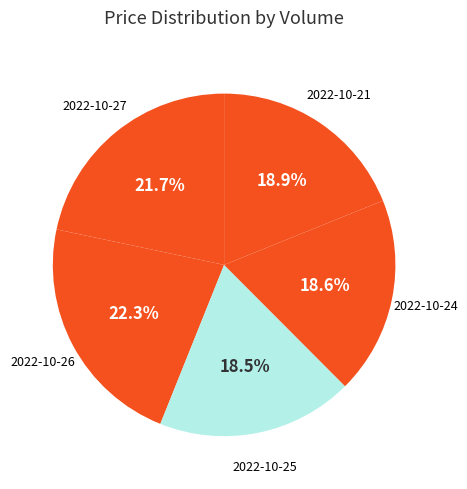

Does 2022-10-24 represent more than half of the total?

No